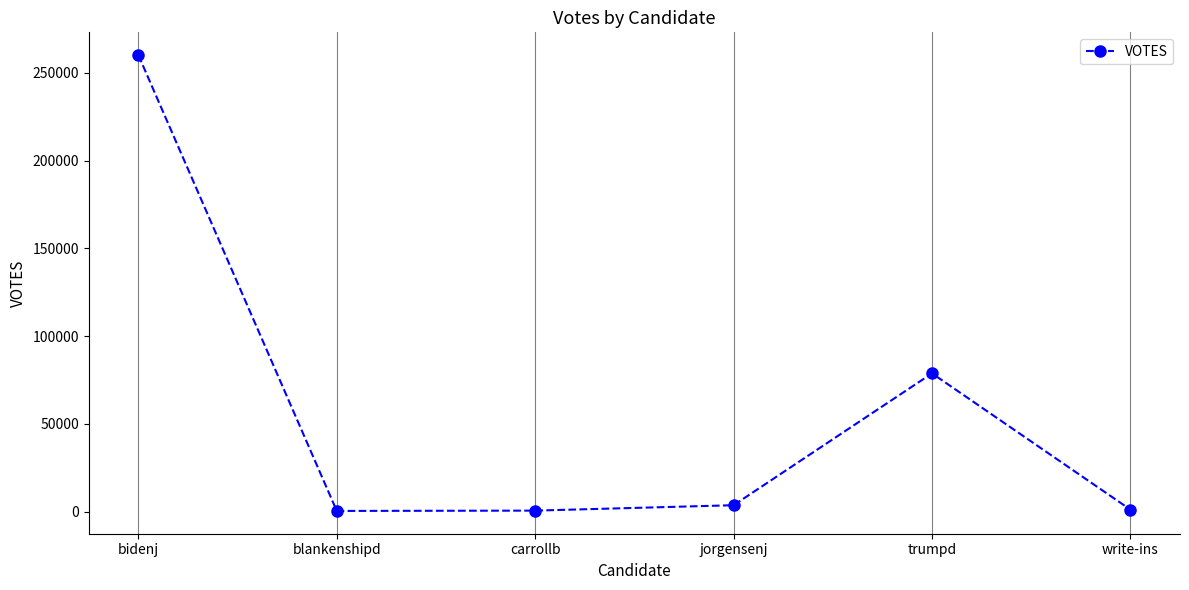

How many values are below 3666?

3